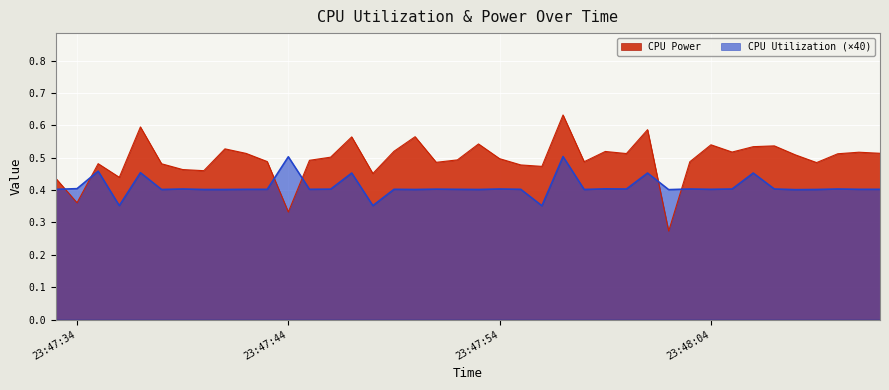

True or false: CPU Utilization has more than 0 interior local peaks.

True